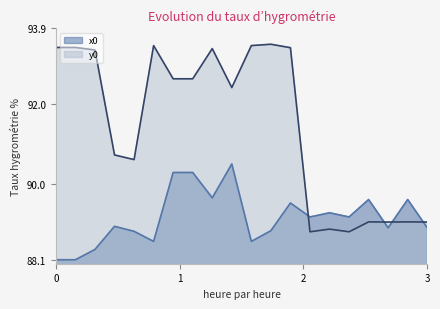

True or false: x0 has a value of 117.5 at 3.

False